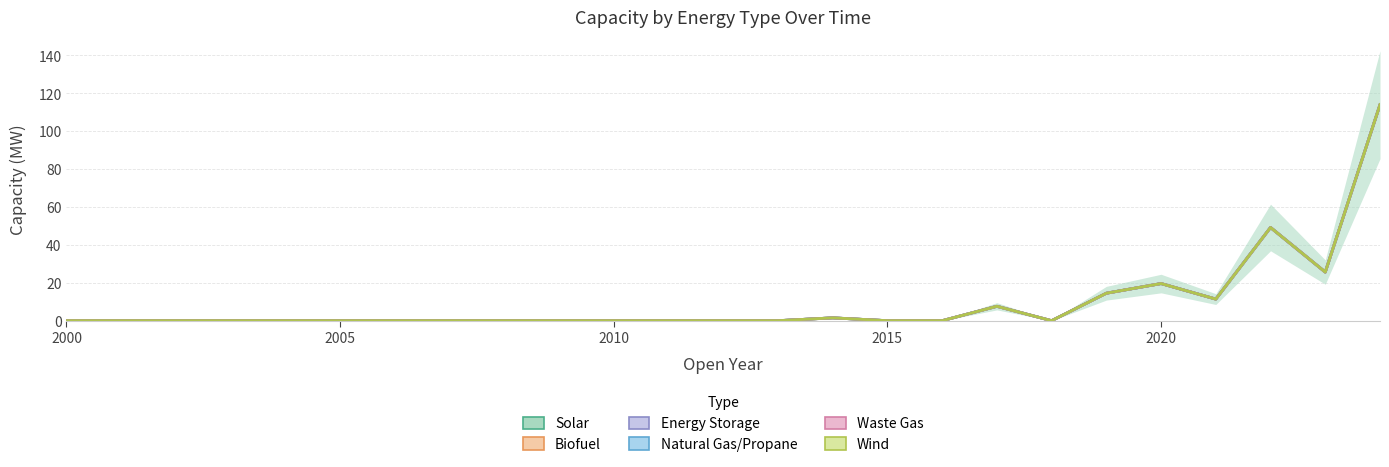

How many interior local valleys does the Energy Storage series have?

3